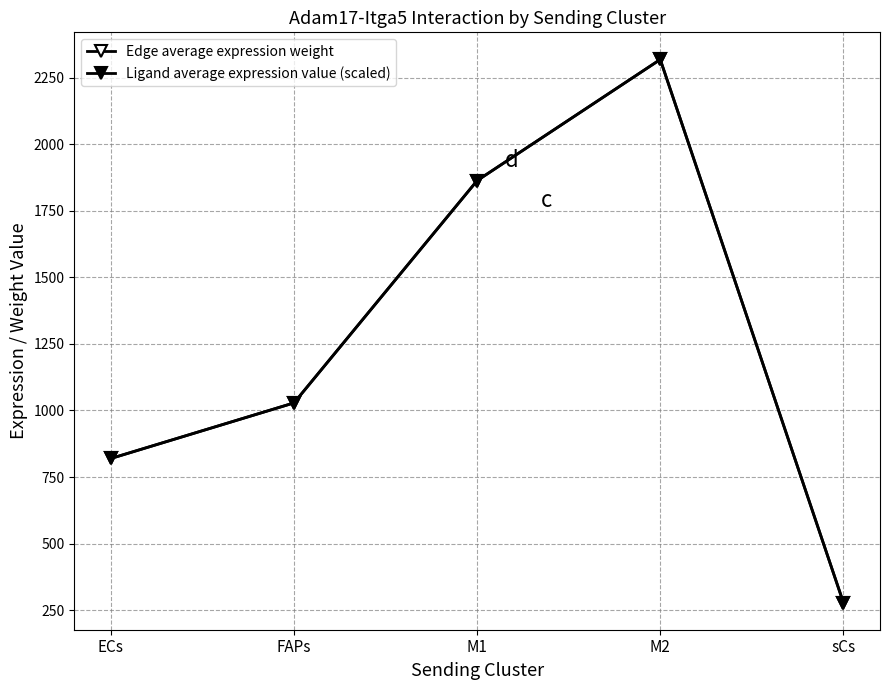

At which category is the sum across all series the highest?

M2